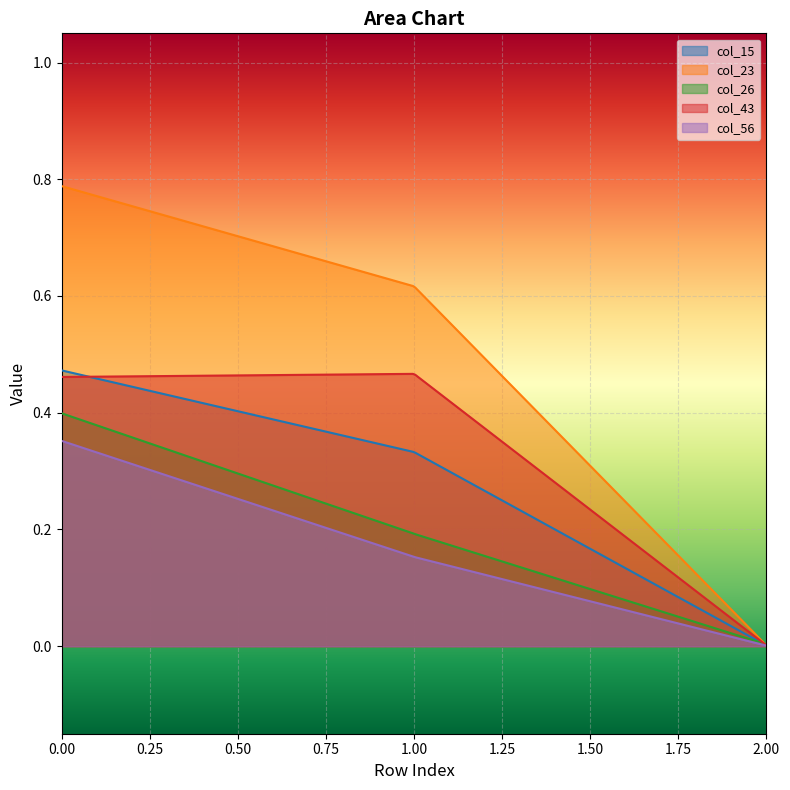

Which series has the largest total across all categories?

col_23